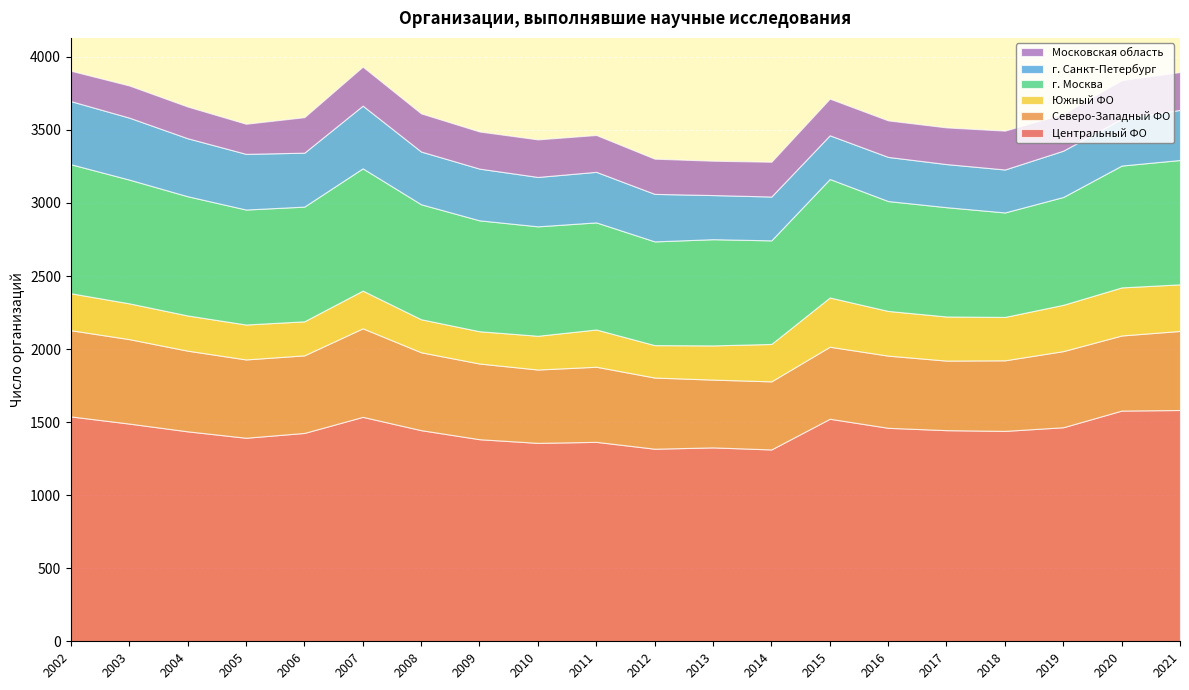

Reading left to right, what are all the values shown in this chart?

Центральный ФО: 1539	1490	1437	1393	1426	1536	1445	1383	1358	1365	1318	1327	1313	1523	1461	1445	1440	1465	1579	1583
Северо-Западный ФО: 590	578	552	536	531	606	533	518	502	514	487	464	466	493	494	476	483	521	514	541
Южный ФО: 253	245	241	239	233	258	226	221	231	255	222	234	256	337	306	302	297	317	329	319
г. Москва: 883	847	816	787	785	837	787	759	749	733	710	727	709	811	752	748	715	738	834	851
г. Санкт-Петербург: 432	424	397	381	369	429	361	354	338	346	325	302	300	299	302	295	294	317	320	343
Московская область: 208	220	217	206	243	267	261	254	257	252	241	235	238	251	250	251	266	252	265	259